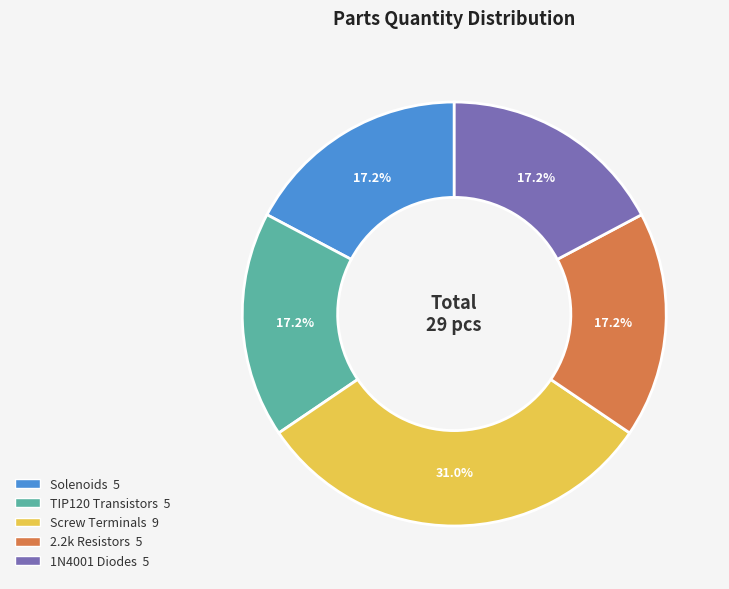

To the nearest percent, what is the difference between the TIP120 Transistors and Screw Terminals slice percentages?

14%